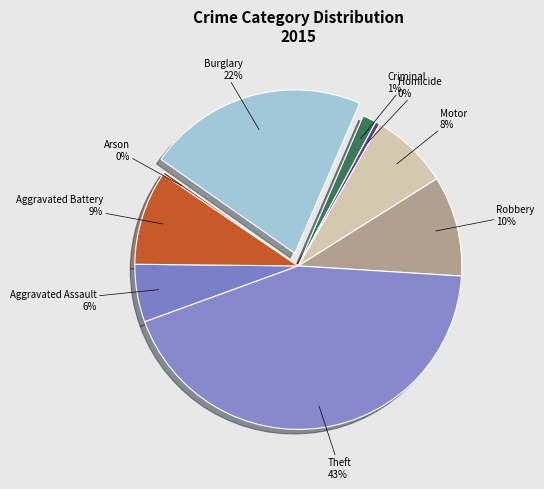

How many segments does this pie chart have?

9